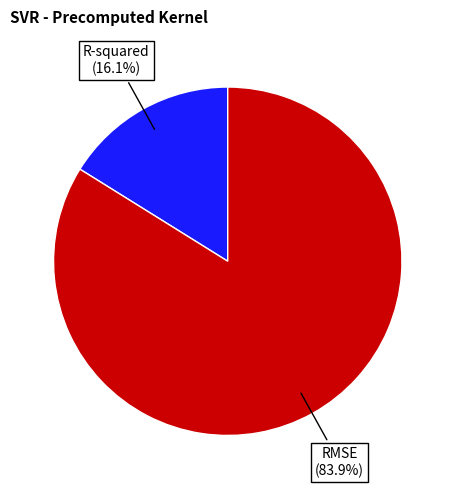

To the nearest percent, what is the difference between the largest and smallest slice percentages?

68%